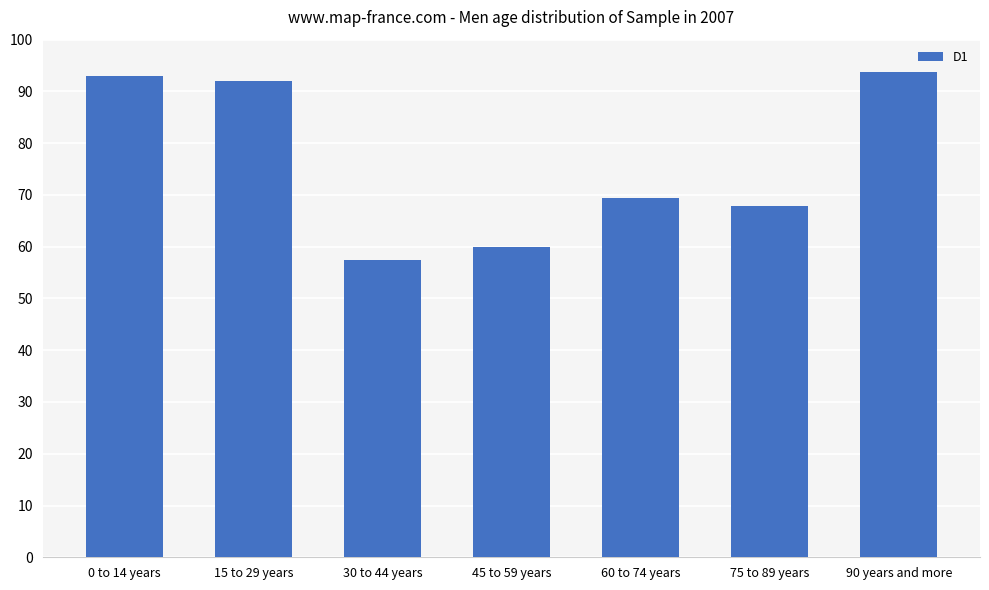

The value at 0 to 14 years is 38.7. True or false?

False